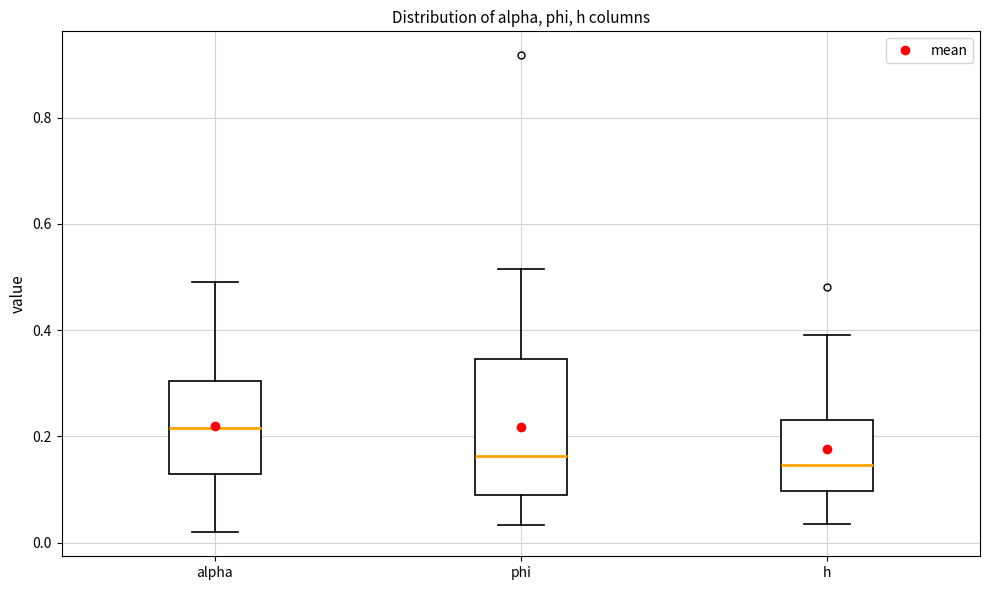

Reading left to right, read every box against the y-axis: the position of its median line, the range the box covers, and the ends of its whiskers. The values are not printed on the chart, so give them approximately, as read against the axis.

alpha: median 0.22, box 0.12 to 0.30, whiskers 0.02 to 0.48
phi: median 0.16, box 0.08 to 0.34, whiskers 0.04 to 0.52
h: median 0.14, box 0.10 to 0.24, whiskers 0.04 to 0.40